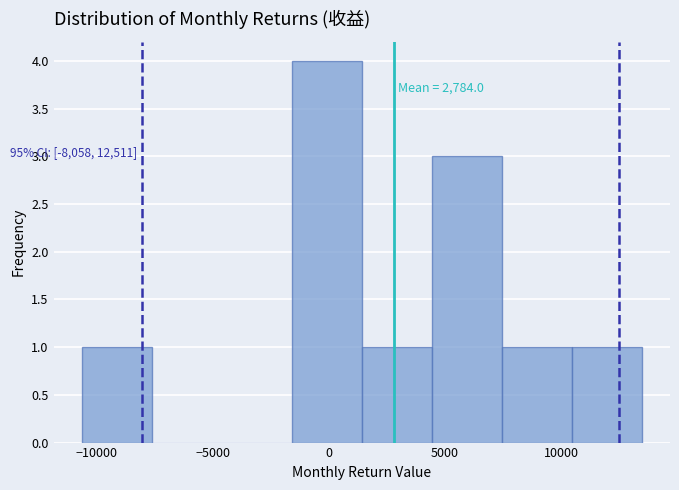

Over which range of the x-axis is the bar tallest?

-1500 to 1500